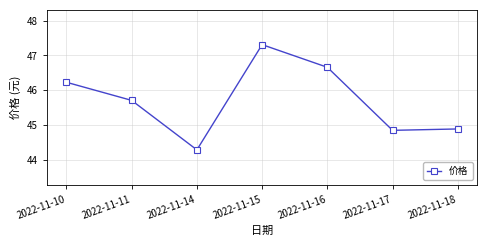

Read the value at 2022-11-17.

44.9